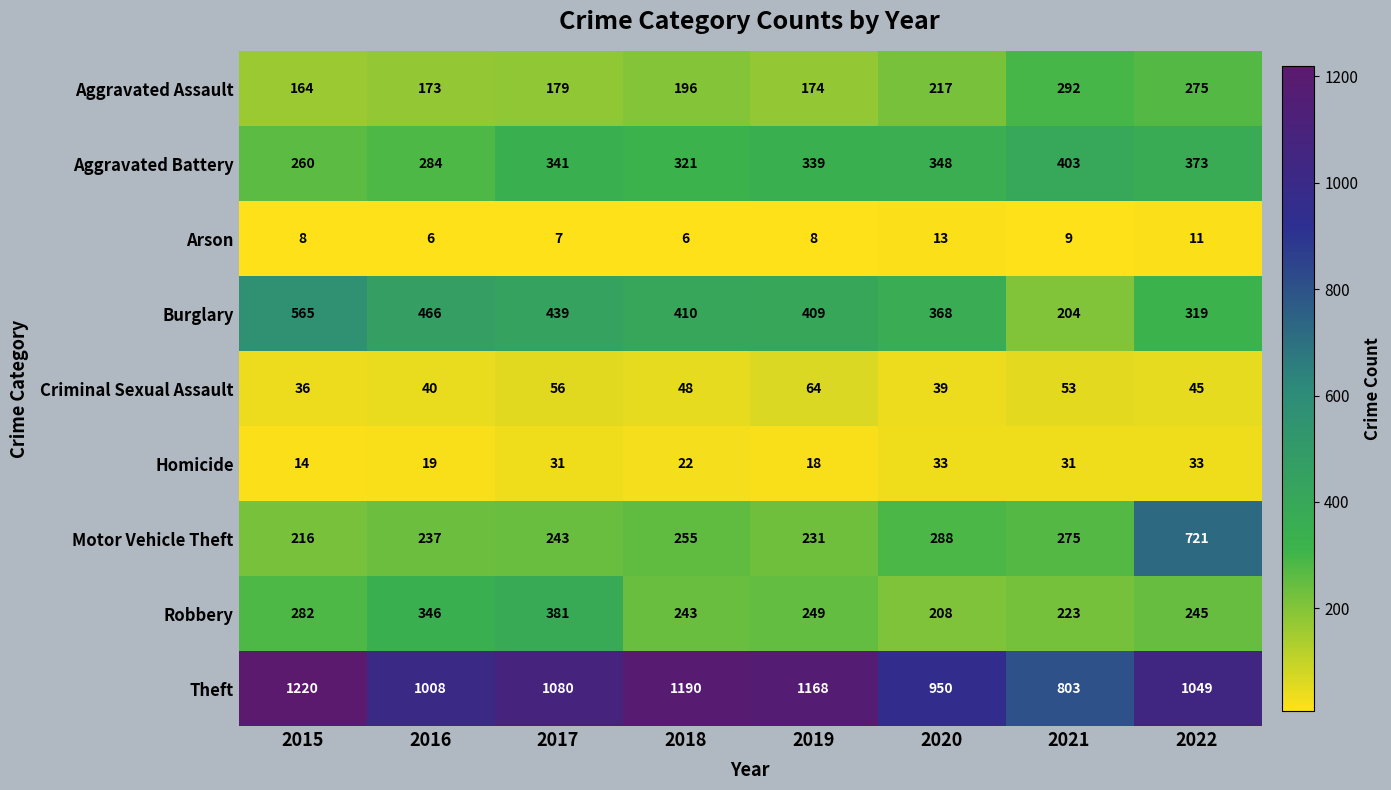

Which series changed the most between 2021 and 2022?

Motor Vehicle Theft